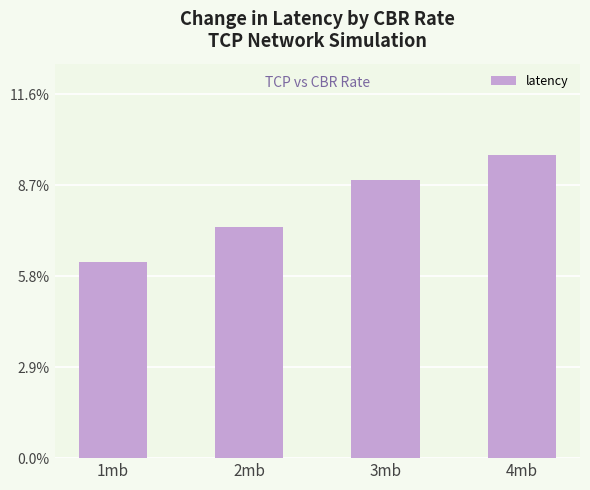

Which has a higher value, 3mb or 4mb?

4mb